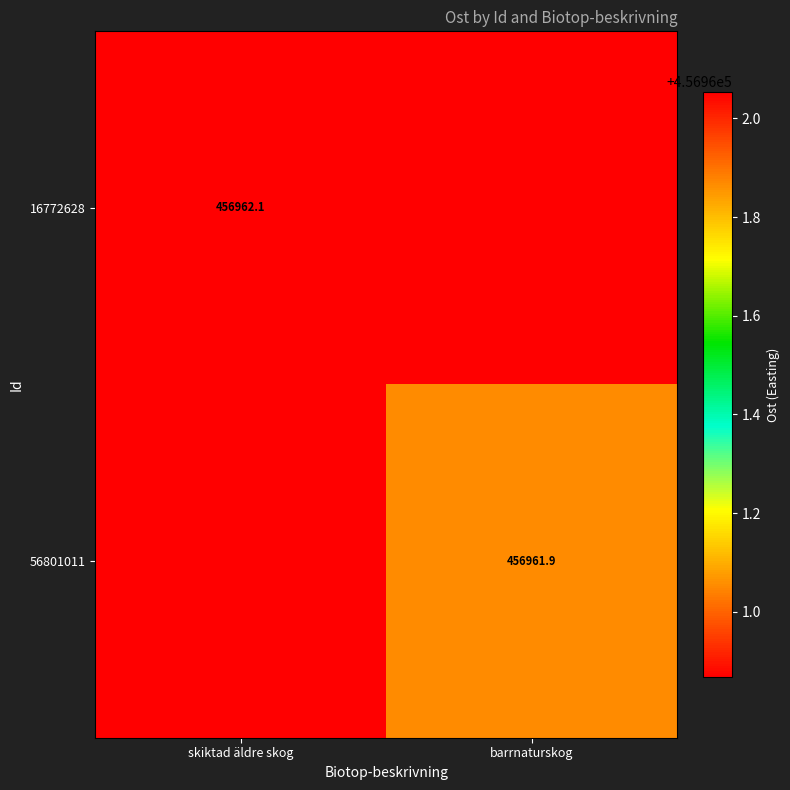

Where is 56801011 nearest to the value 456961?

skiktad äldre skog